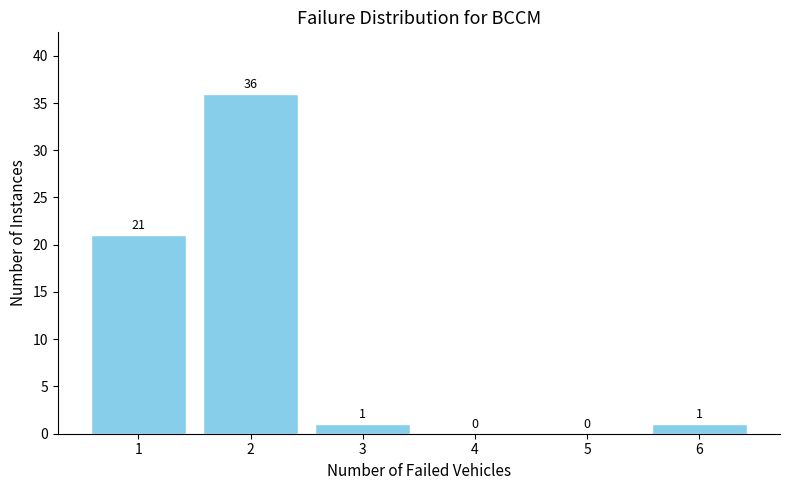

Reading left to right, list all the values displayed in this chart.

1=21	2=36	3=1	4=0	5=0	6=1